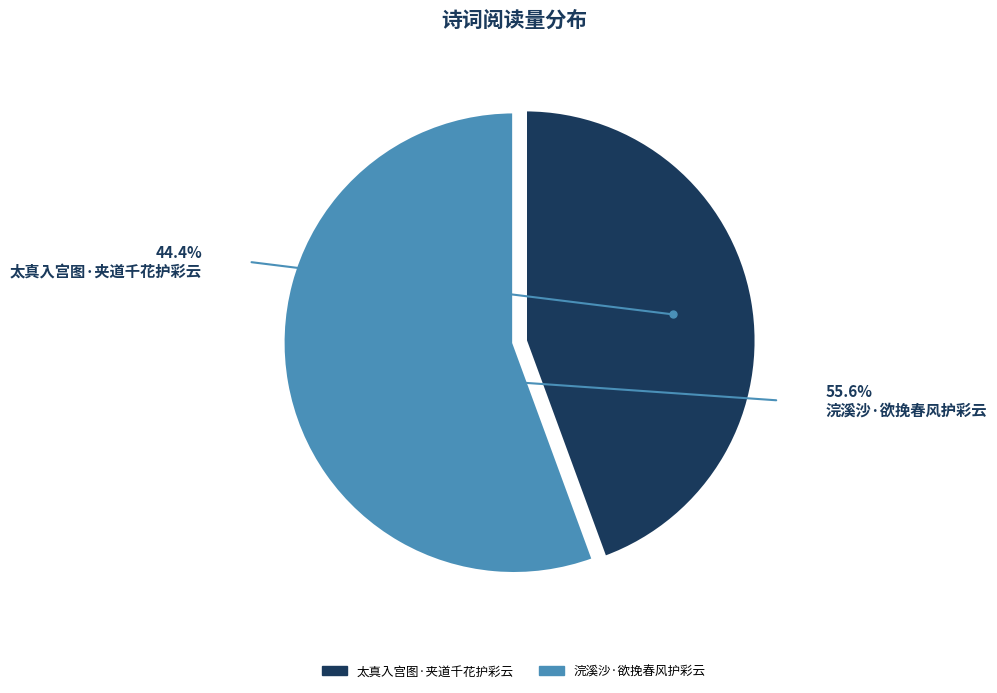

Count the number of slices in the pie.

2